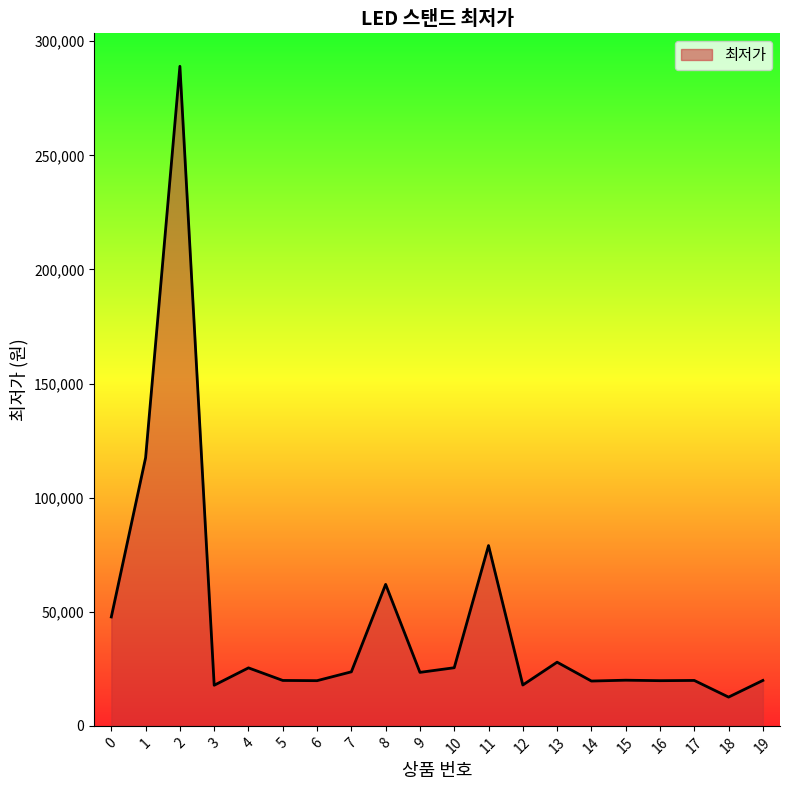

True or false: the data has more than 1 interior local peaks.

True